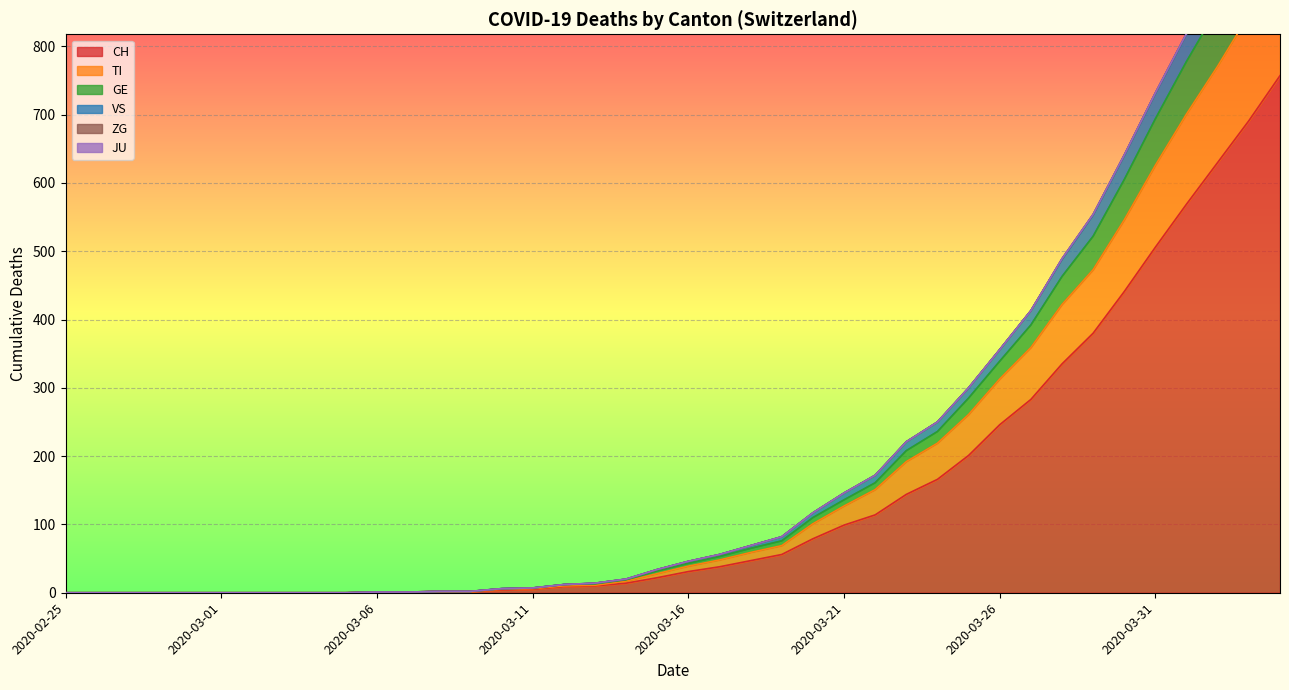

Which has a higher value, 2020-03-30 or 2020-03-22?

2020-03-30